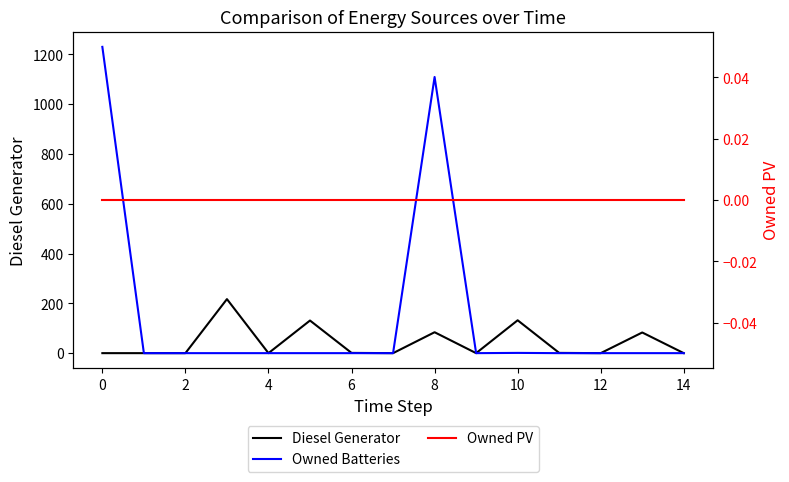

What are all the series names shown in the legend?

Diesel Generator, Owned Batteries, Owned PV